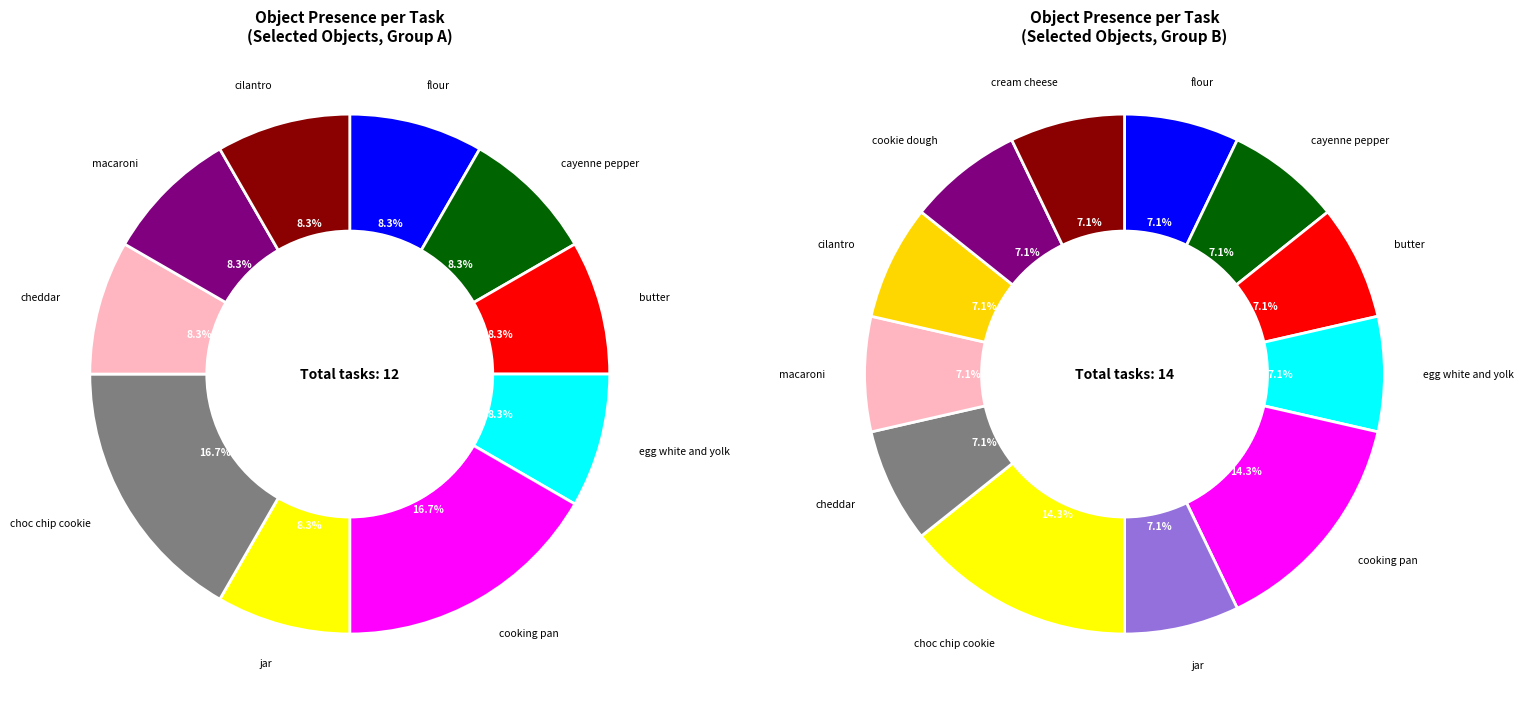

Which category has the smallest portion of the pie?

flour